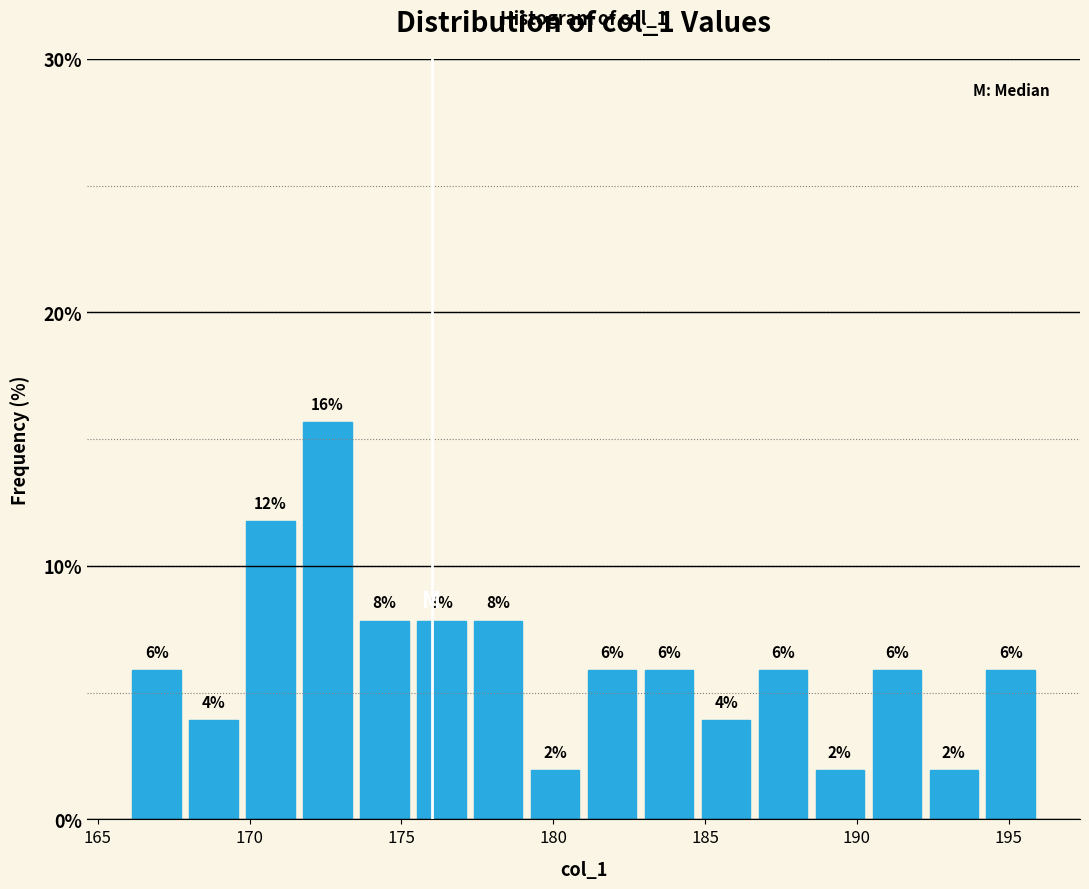

Around what value on the x-axis is the tallest bar? Give the approximate position of its centre, as read against the axis.

172.5